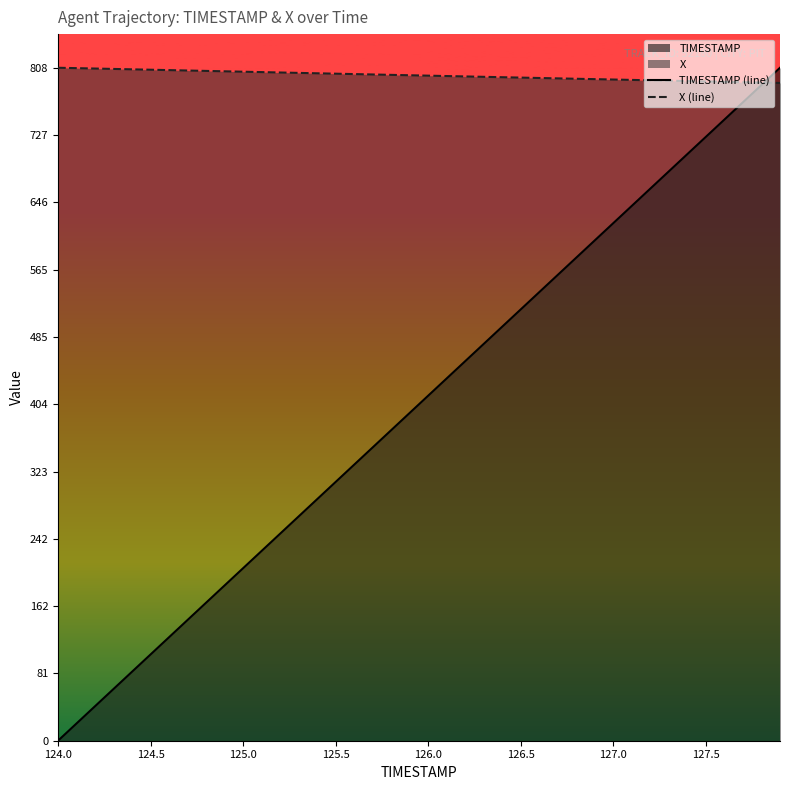

How many data points in X (line) are above 798?

21